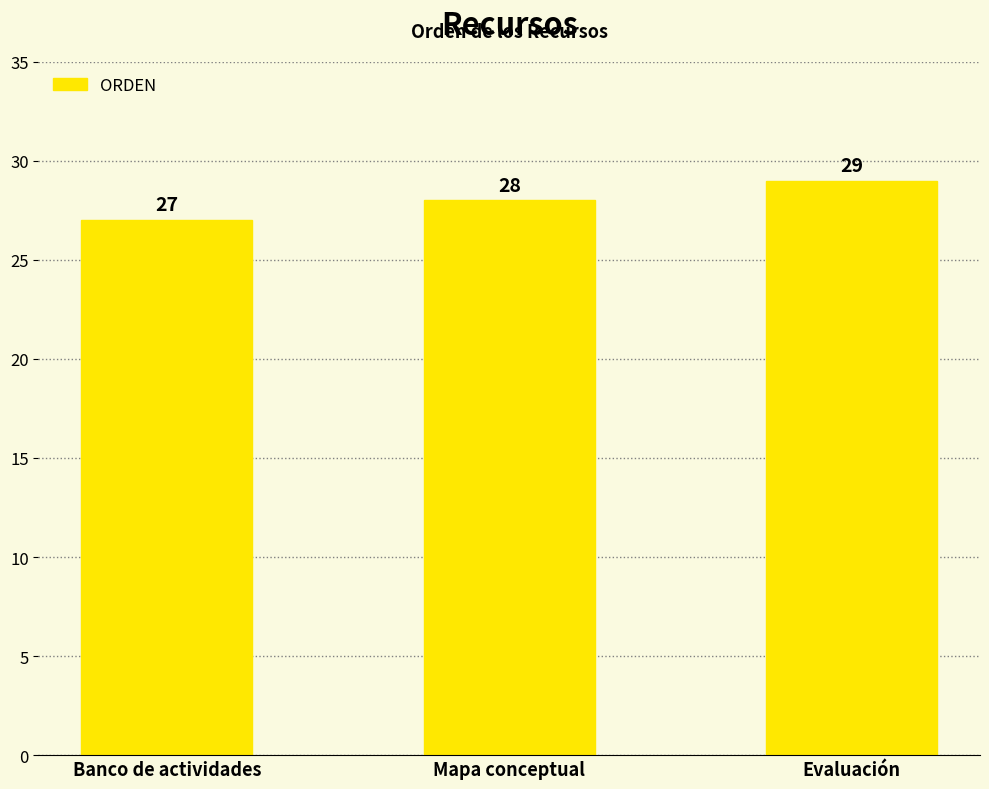

Rank the categories by value from lowest to highest.

Banco de actividades, Mapa conceptual, Evaluación